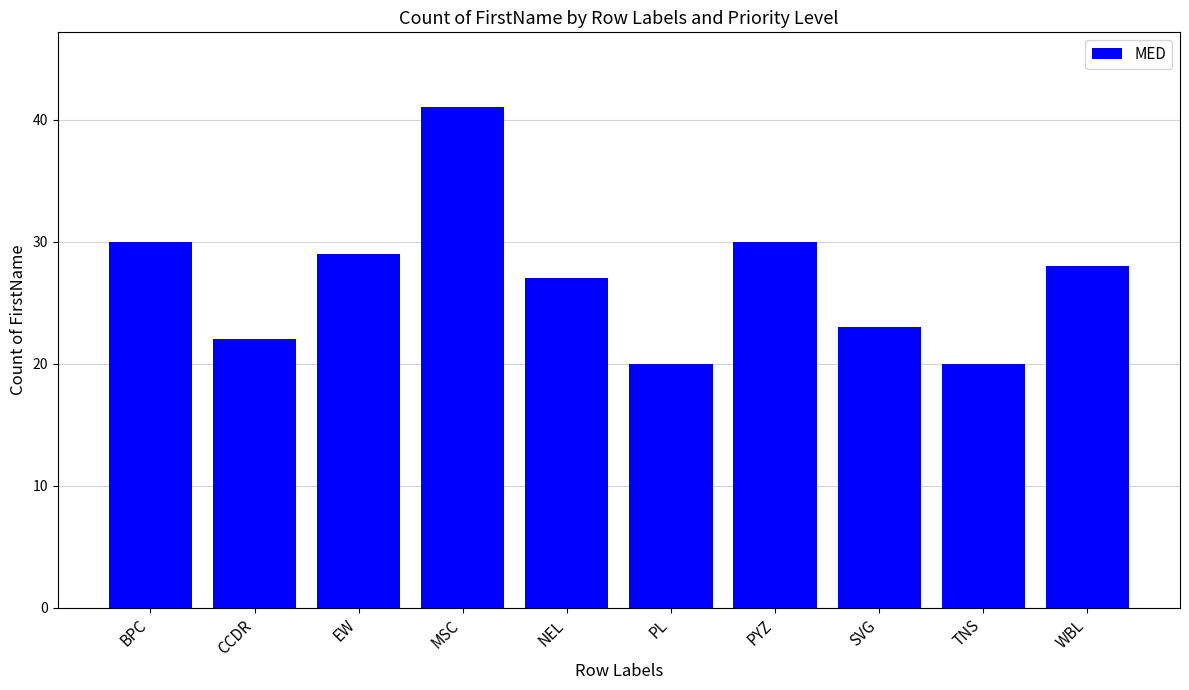

What is the change in value from BPC to EW?

-1